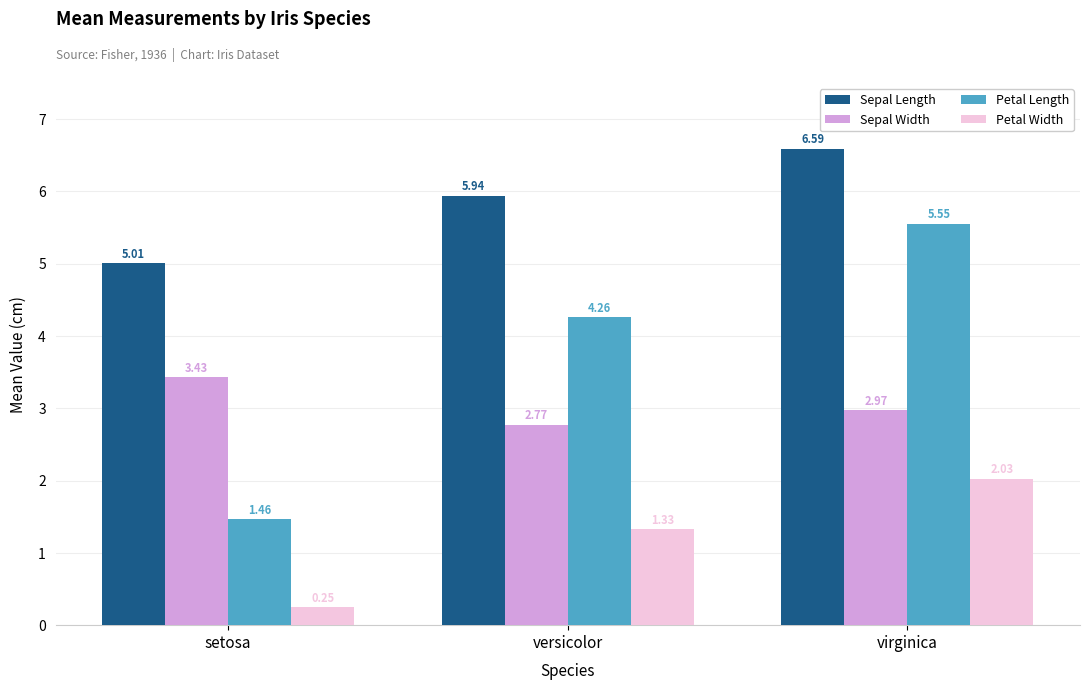

Which series has the largest total across all categories?

Sepal Length